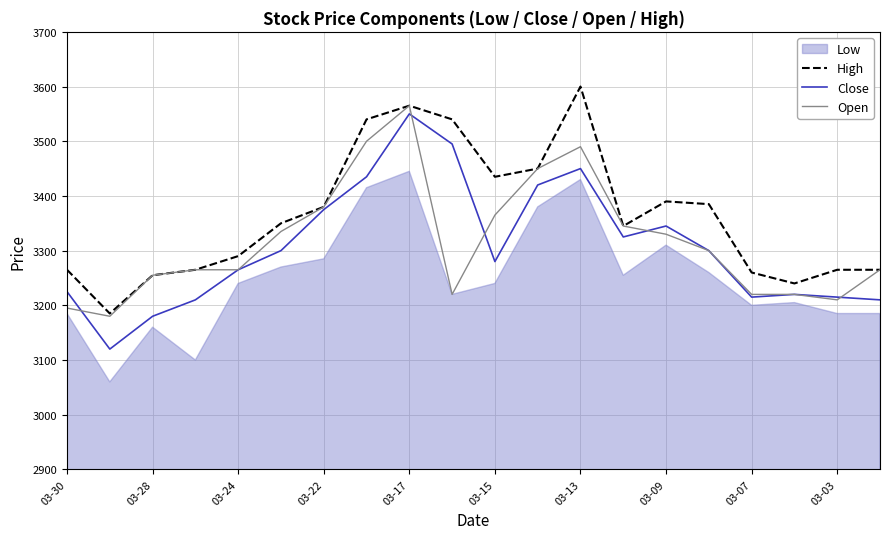

Count the number of categories in the chart.

20